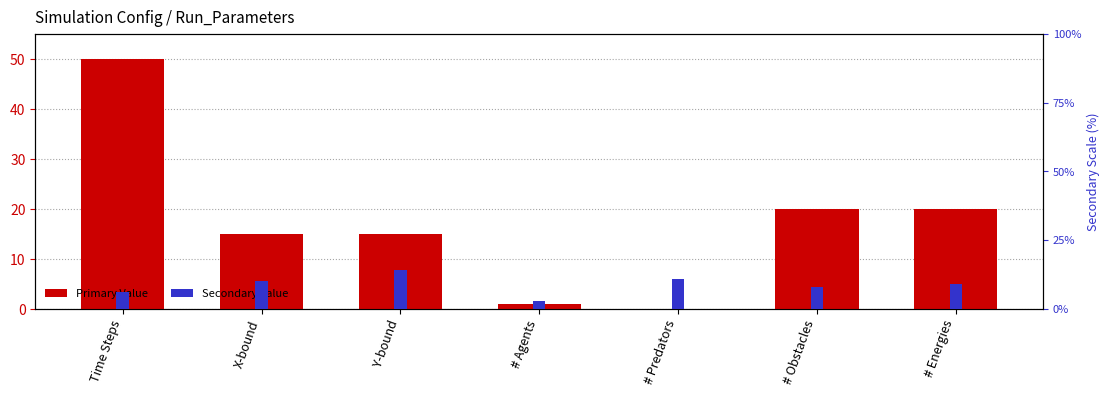

At how many categories does at least one series exceed 34?

1